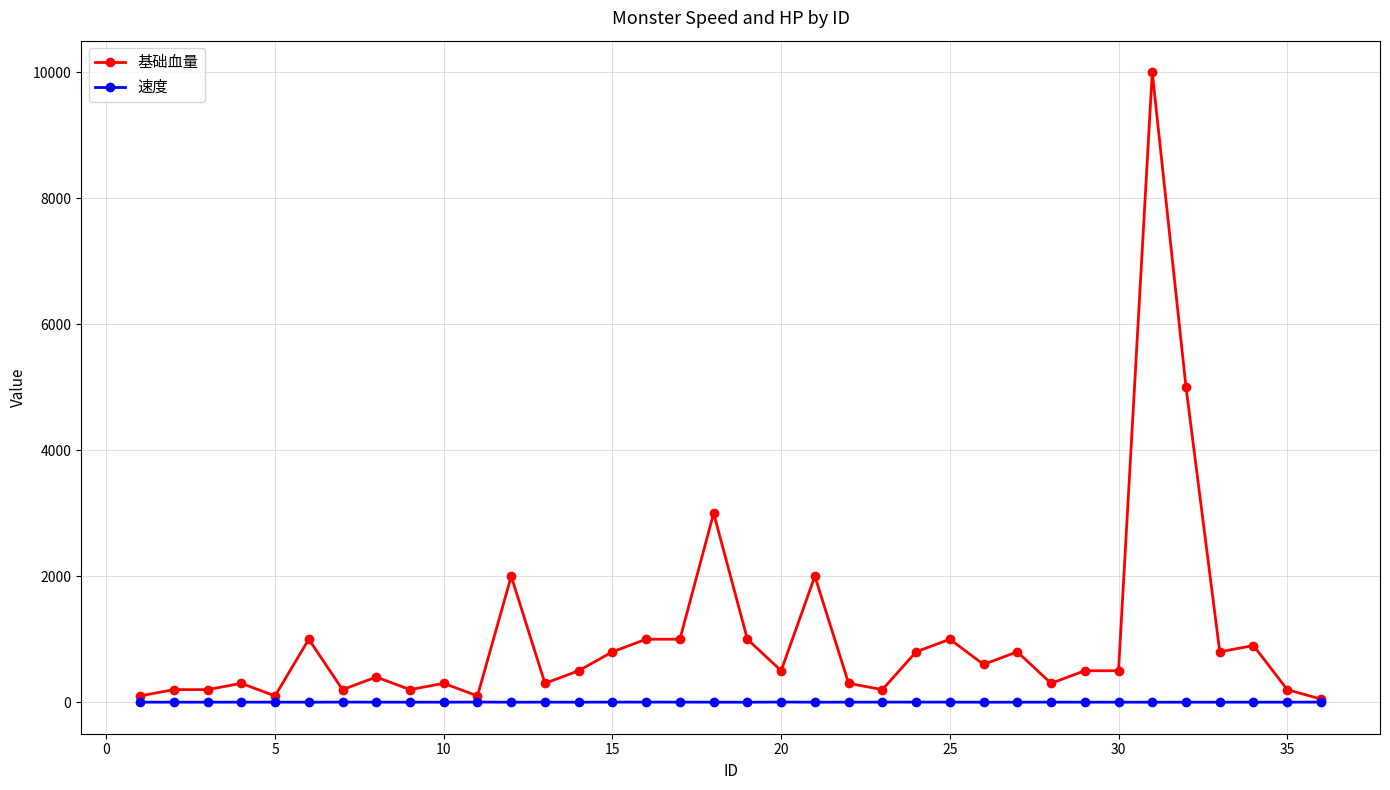

List the series in order of their peak value, highest first.

基础血量, 速度